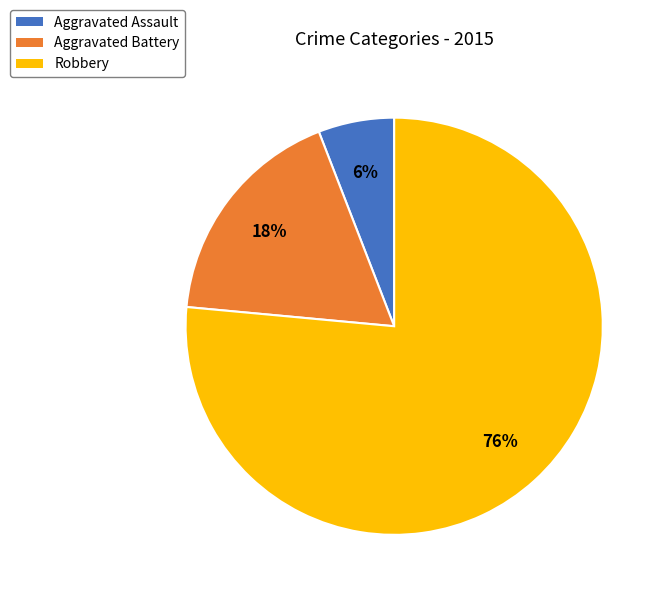

Which has a higher value, Aggravated Assault or Aggravated Battery?

Aggravated Battery